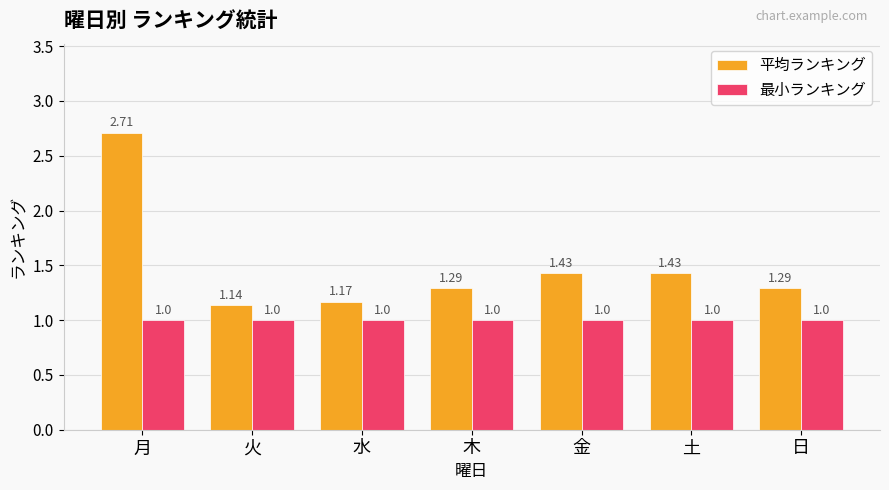

What is the spread (max minus min) of values at 木?

0.3